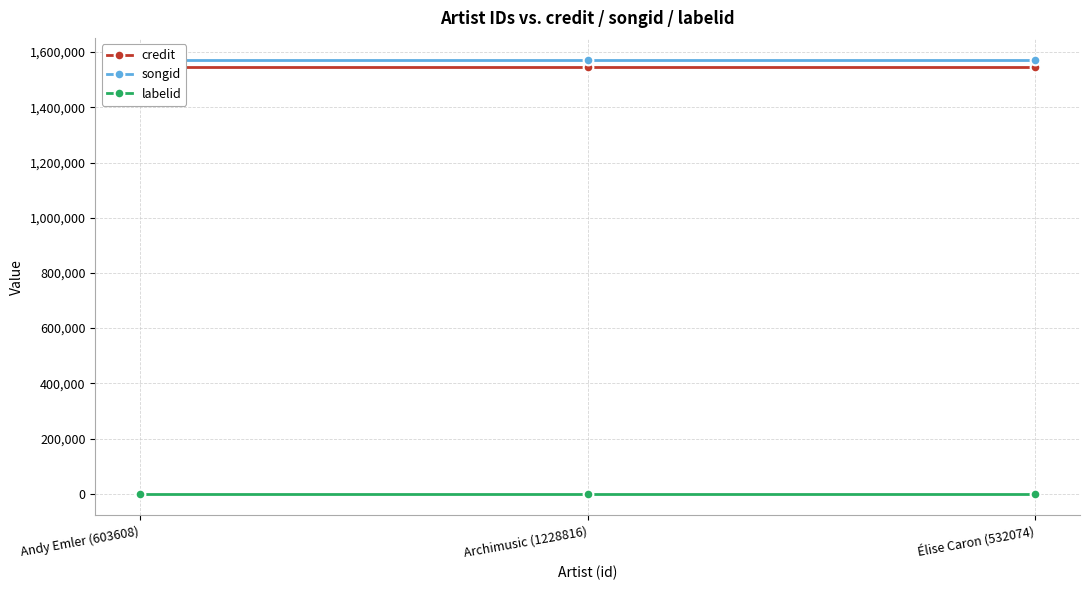

Which series has the widest spread of values?

credit